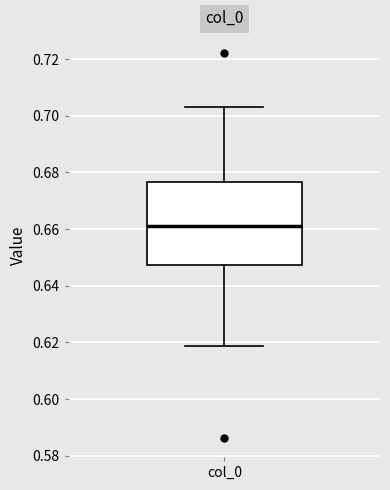

Where does the median line of the box for col_0 sit on the y-axis? The values are not printed on the chart, so give them approximately, as read against the axis.

0.662